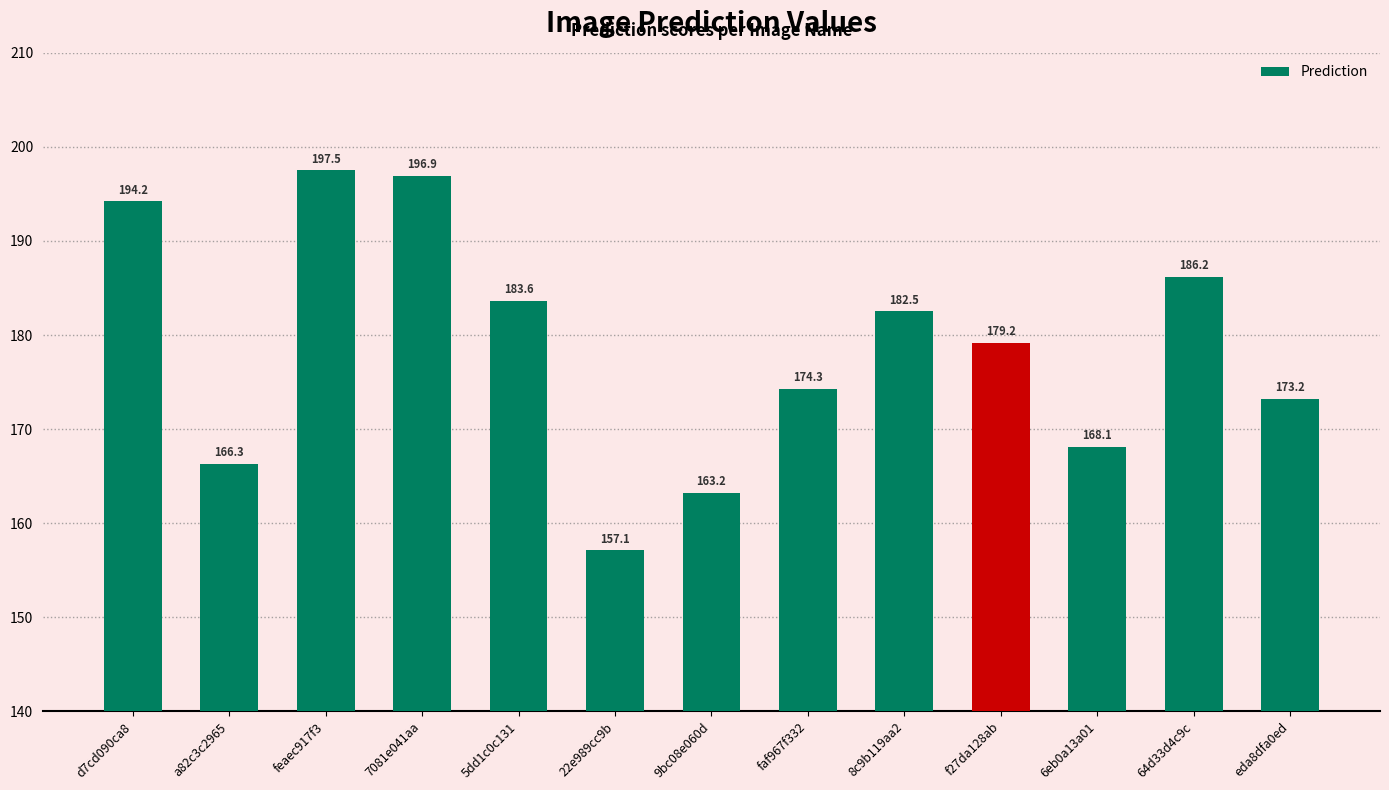

Which label corresponds to the smallest value in the chart?

22e989cc9b